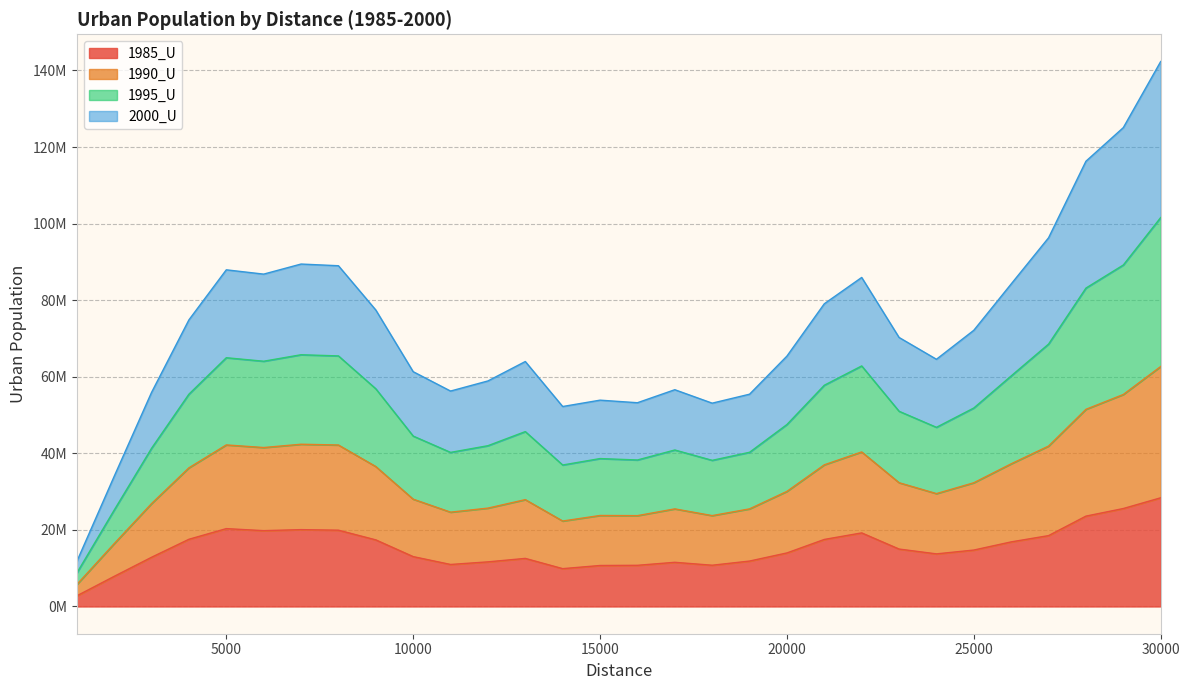

At which category is the sum across all series the highest?

30000